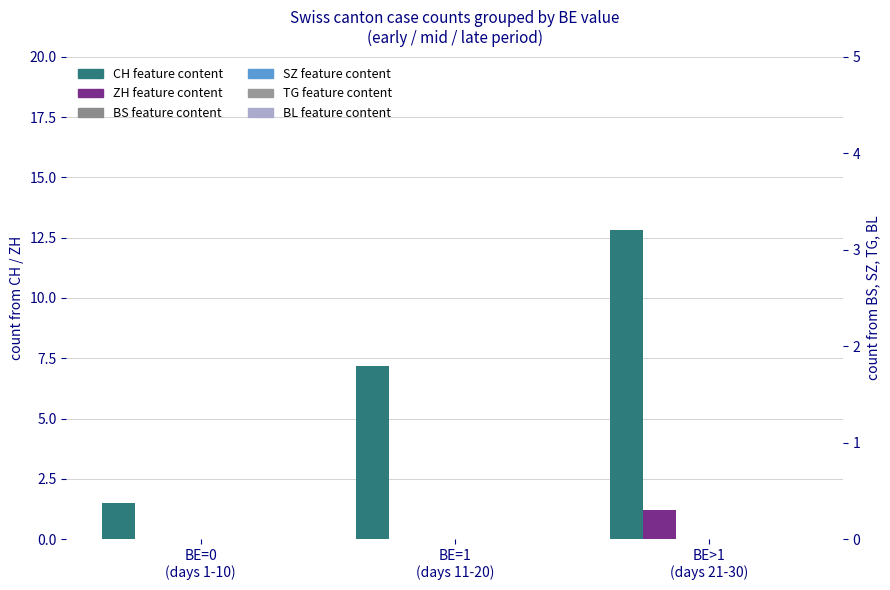

How many bars are there in total?

18